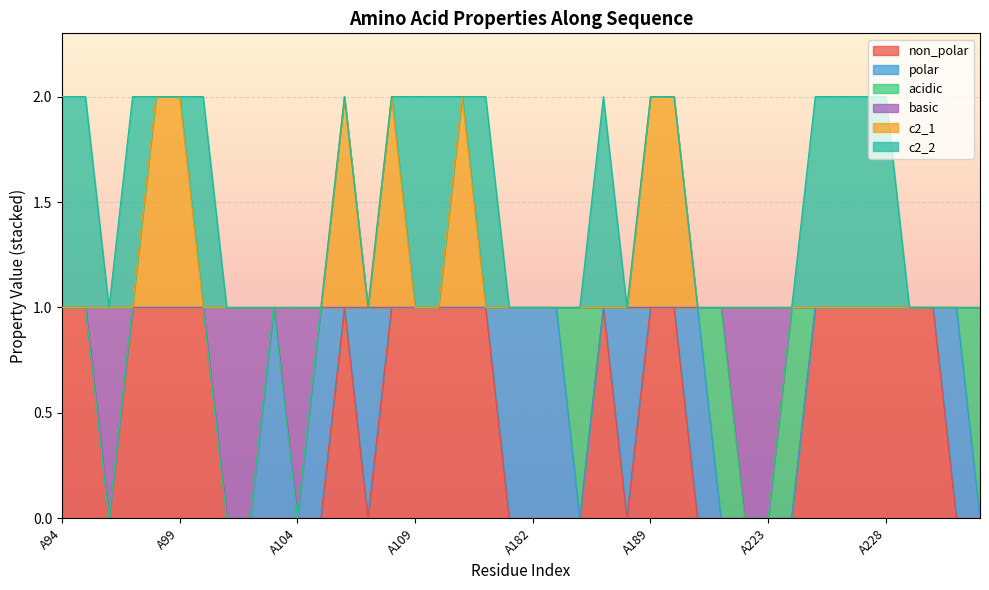

True or false: basic has a value of -1 at A102.

False